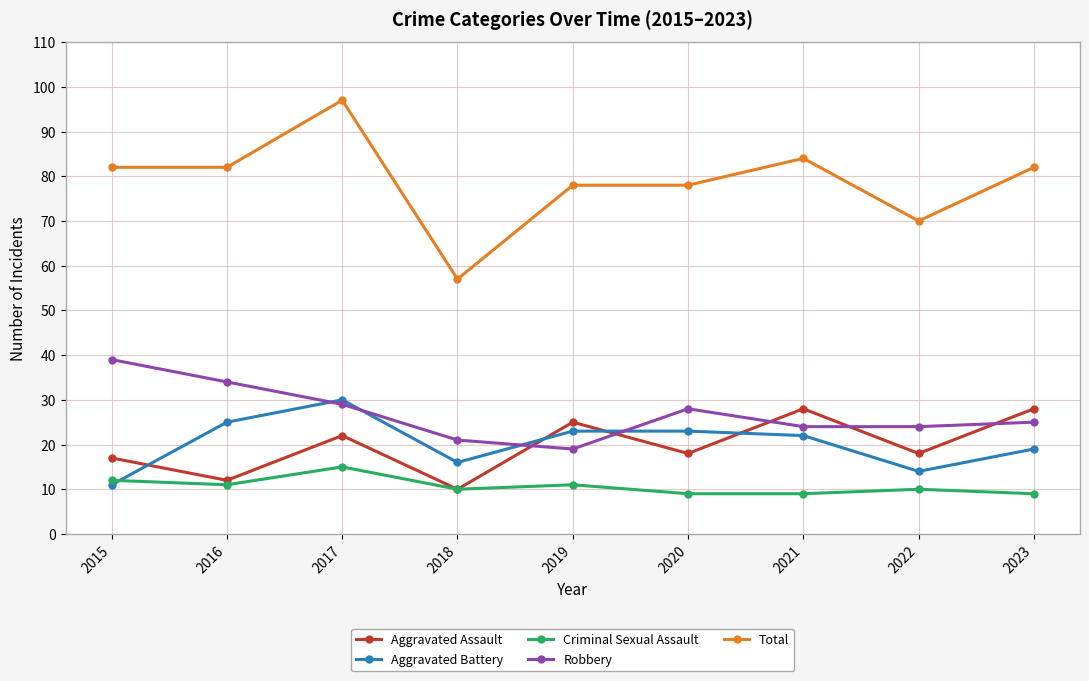

What is the difference between the highest and lowest values at 2019?

67